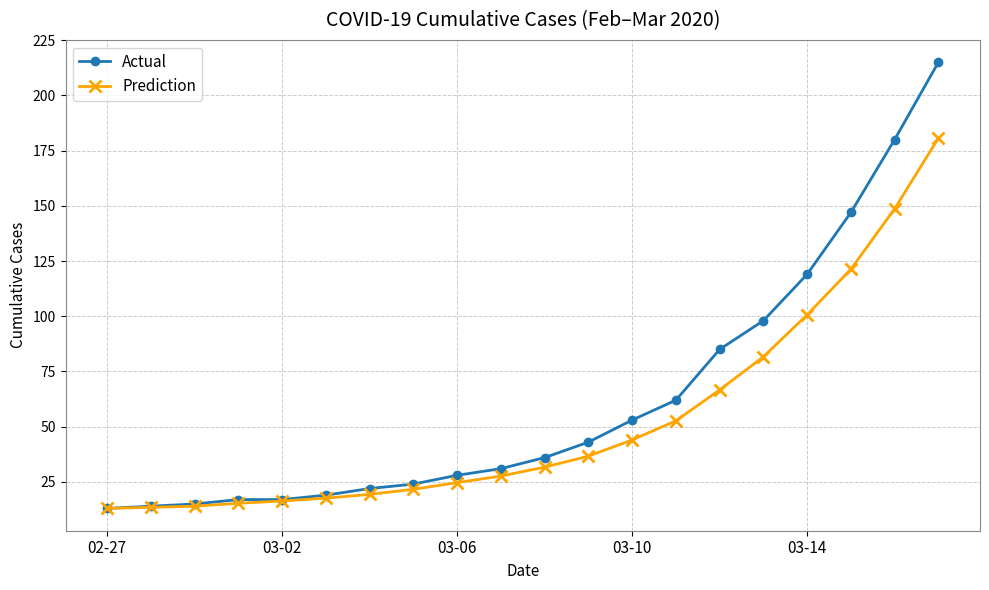

List the series in order of their peak value, highest first.

Actual, Prediction